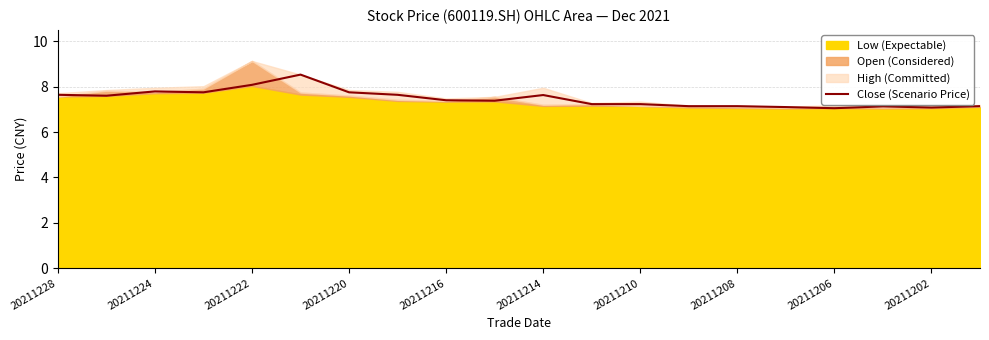

True or false: Close (Scenario Price) has a value of 11.6 at 20211206.

False